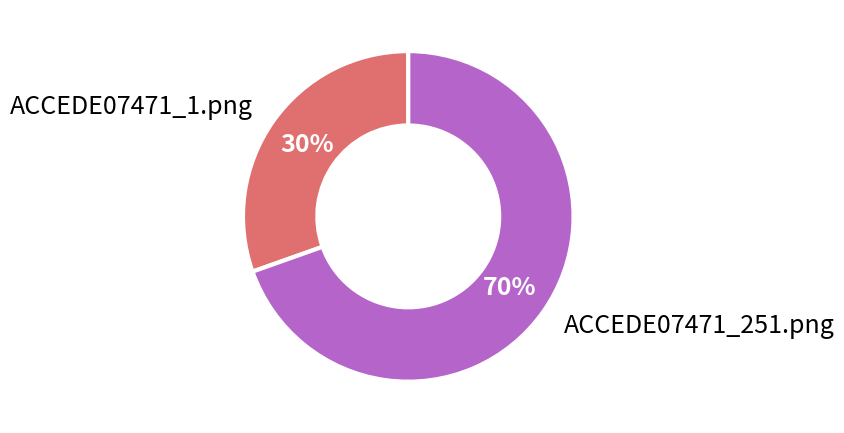

What is the majority slice?

ACCEDE07471_251.png